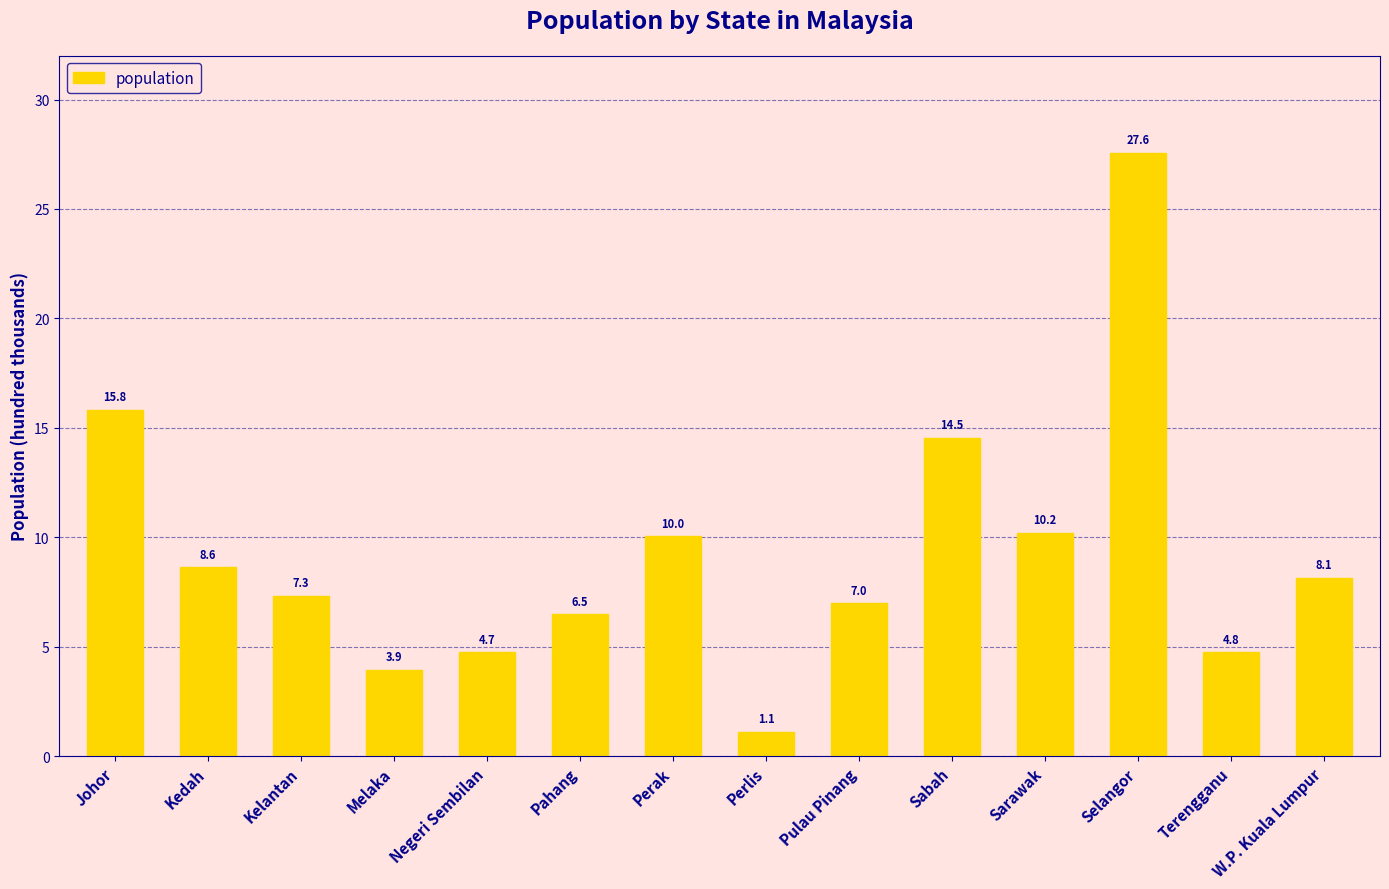

Are the bars horizontal?

No